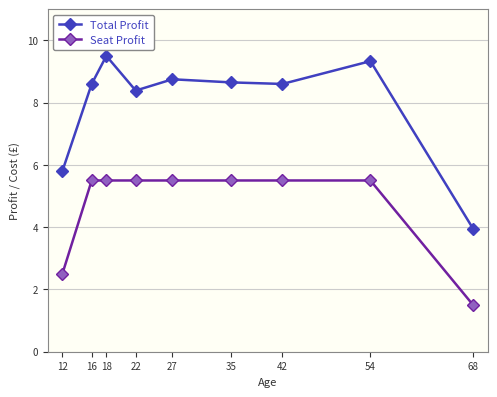

What is the spread (max minus min) of values at 12?

3.3